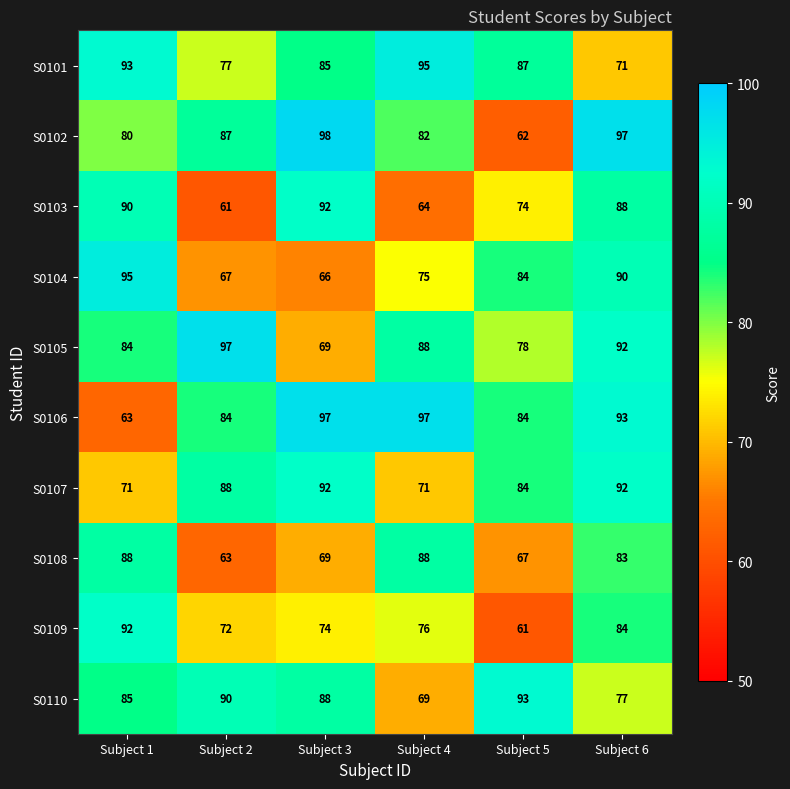

The S0103 series shows 90 at Subject 1. True or false?

True